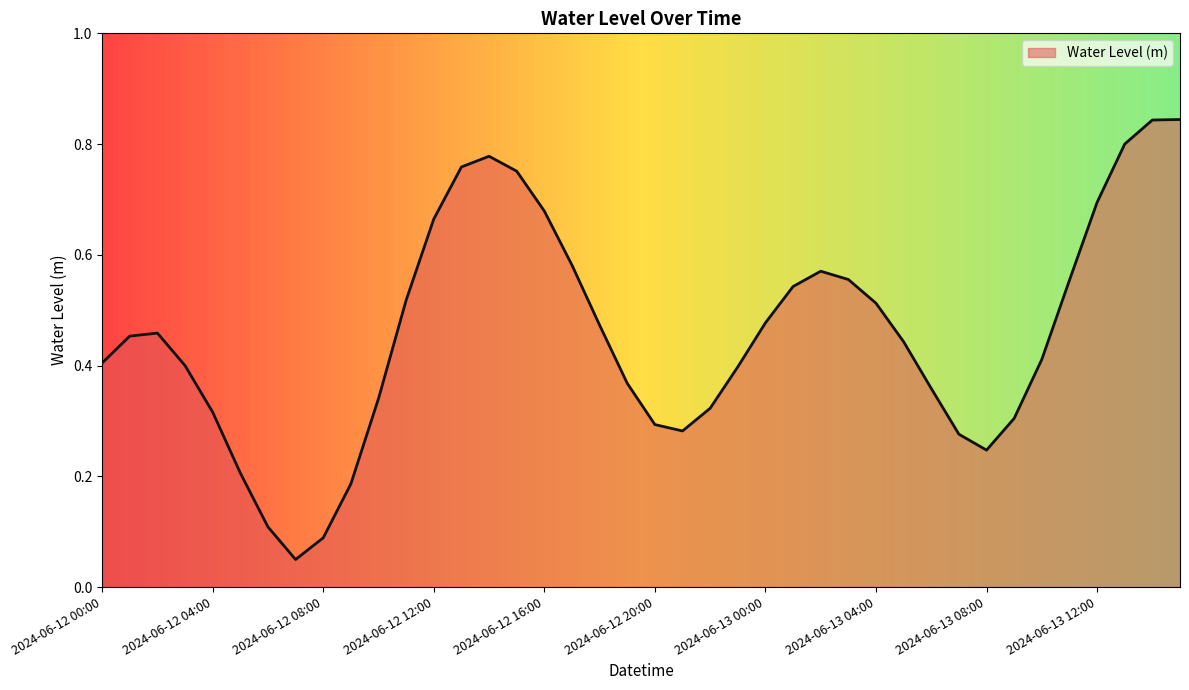

How many lines are shown in the chart?

1